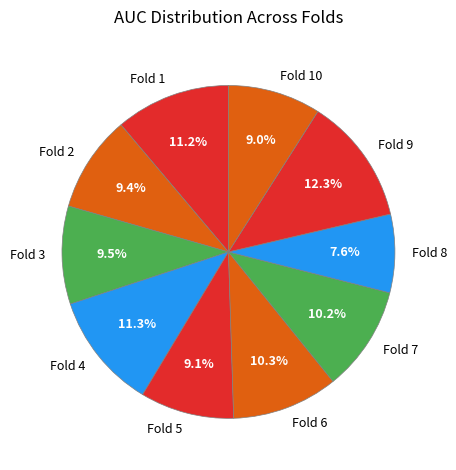

To the nearest percent, what is the difference between the Fold 4 and Fold 10 slice percentages?

2%